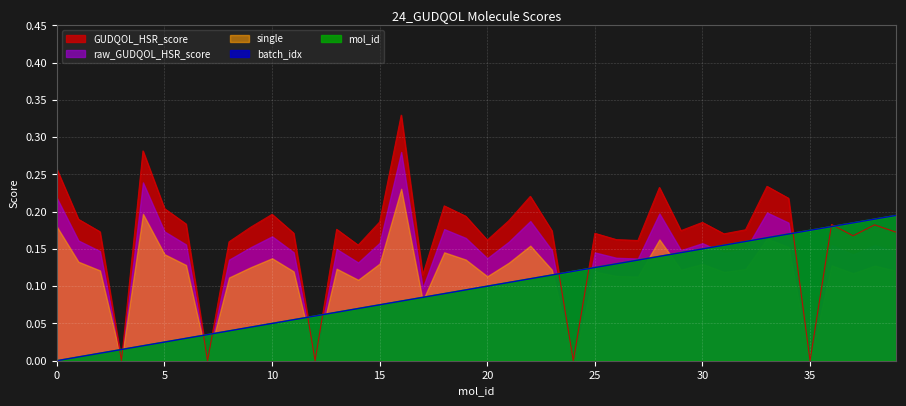

What is the maximum value for mol_id?

0.2